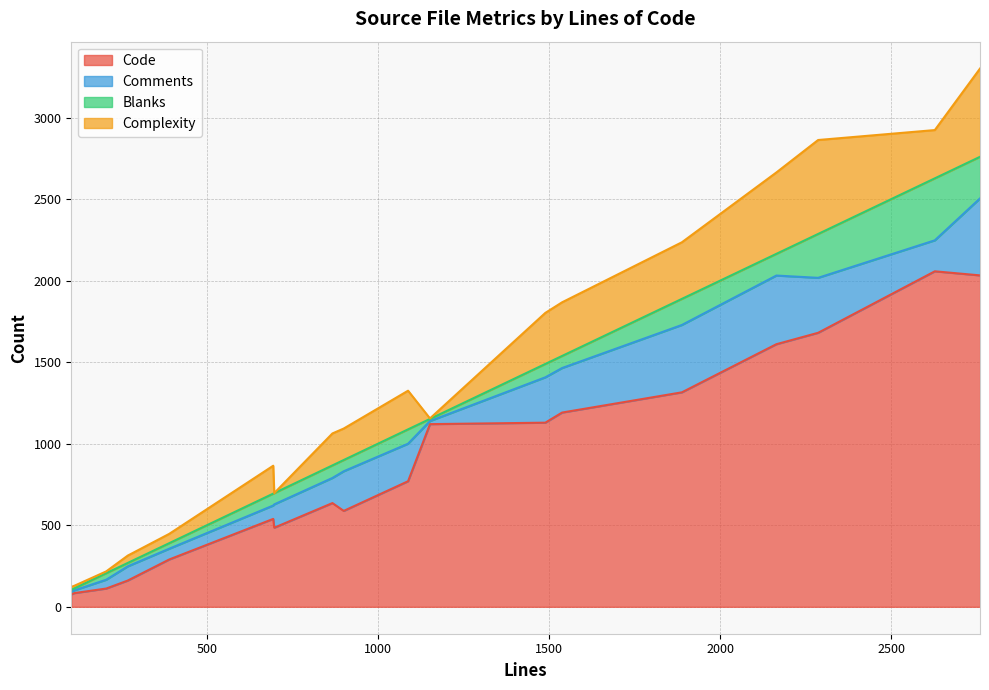

Which series has the largest range (max minus min)?

Code